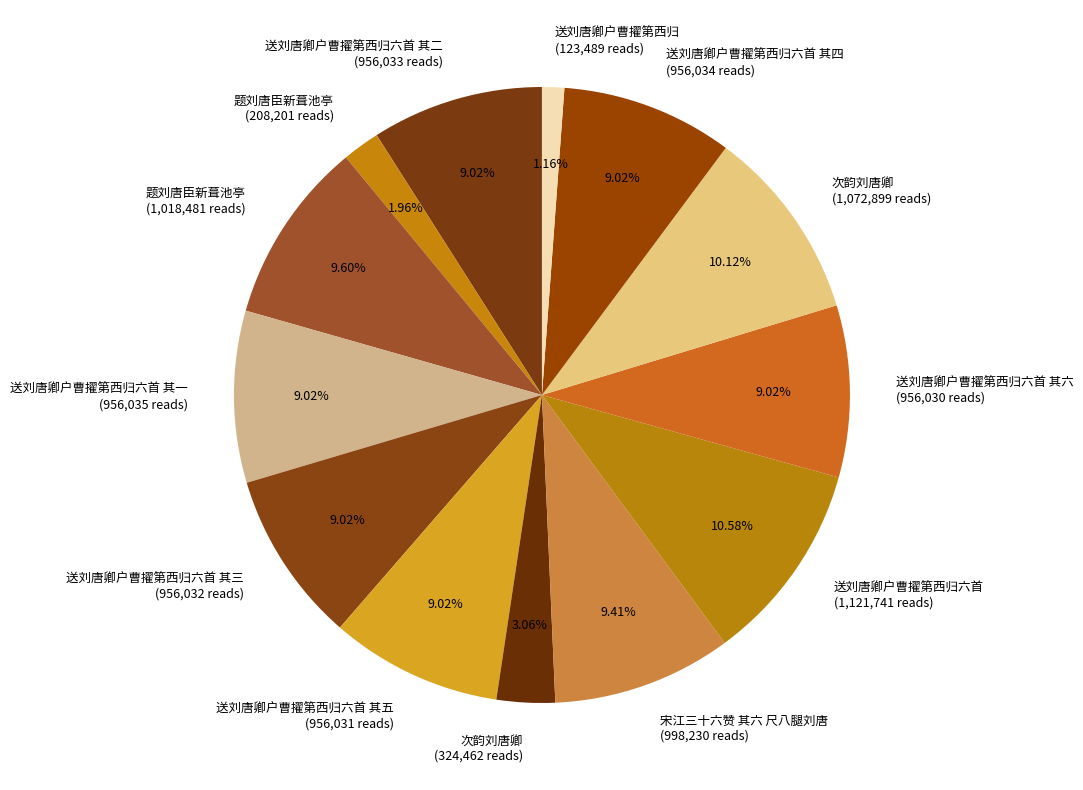

Which has a higher value, 题刘唐臣新葺池亭 (208,201 reads) or 送刘唐卿户曹擢第西归六首 其二 (956,033 reads)?

送刘唐卿户曹擢第西归六首 其二 (956,033 reads)